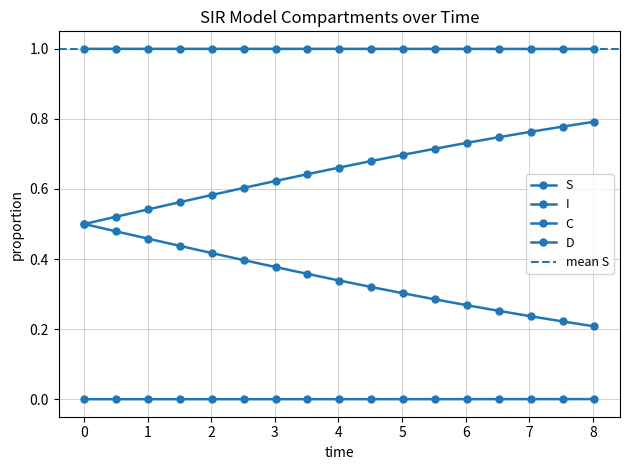

Reading left to right, what are all the values shown in this chart?

S: 1.0	1.0	1.0	1.0	1.0	1.0	1.0	1.0	1.0	1.0	1.0	1.0	1.0	1.0	1.0	1.0	1.0
I: 0.0	0.0	0.0	0.0	0.0	0.0	0.0	0.0	0.0	0.0	0.0	0.0	0.0	0.0	0.0	0.0	0.0
C: 0.5	0.5	0.5	0.4	0.4	0.4	0.4	0.4	0.3	0.3	0.3	0.3	0.3	0.3	0.2	0.2	0.2
D: 0.5	0.5	0.5	0.6	0.6	0.6	0.6	0.6	0.7	0.7	0.7	0.7	0.7	0.7	0.8	0.8	0.8